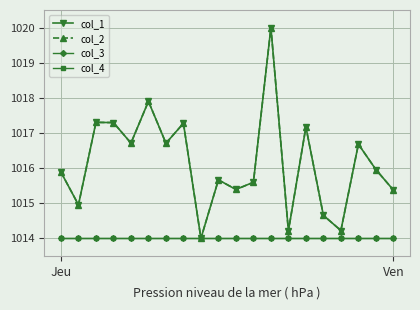

At which label does col_2 reach its peak?

12